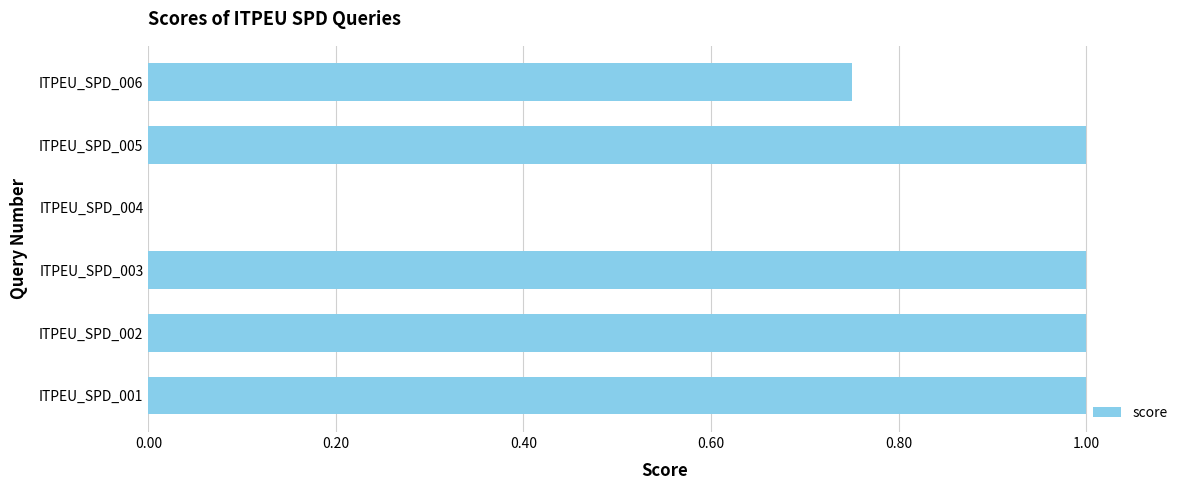

How many categories are shown in the chart?

6